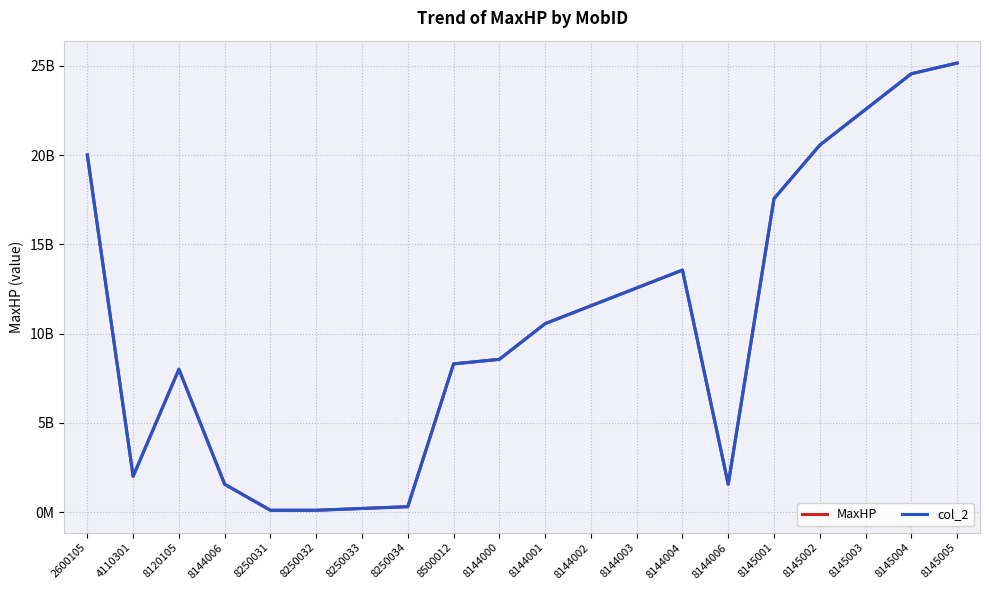

List the labels in order of col_2 value, smallest first.

8250031, 8250032, 8250033, 8250034, 8144006, 8144006, 4110301, 8120105, 8500012, 8144000, 8144001, 8144002, 8144003, 8144004, 8145001, 2600105, 8145002, 8145003, 8145004, 8145005